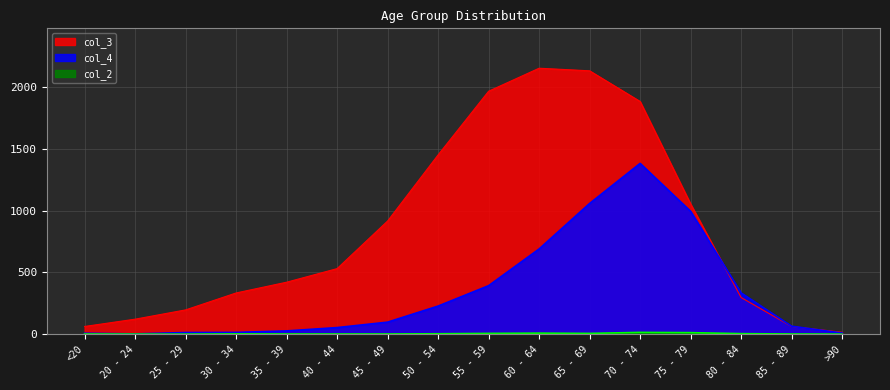

After their last crossing, which series has the higher values: col_4 or col_3?

col_3